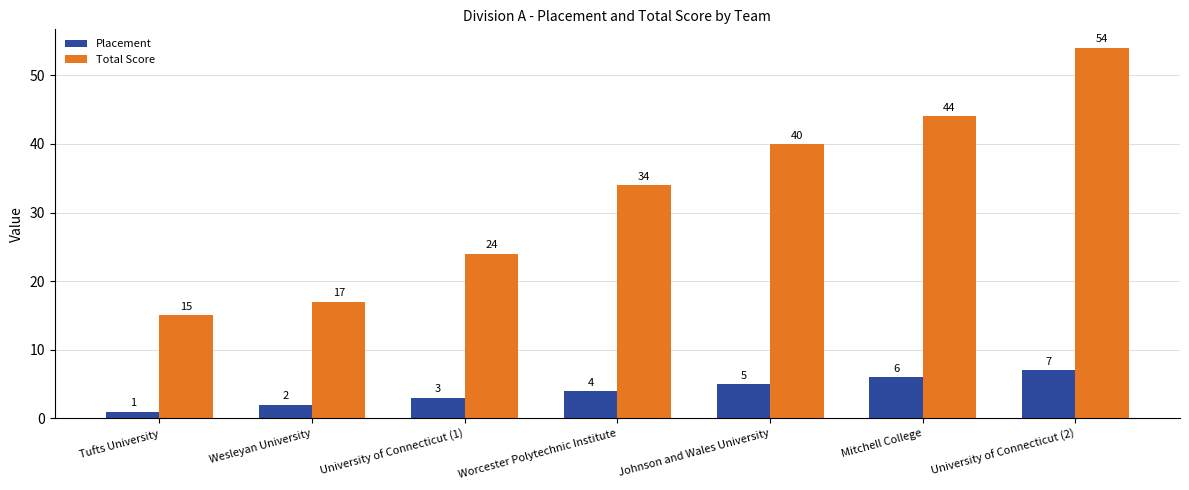

Reading left to right, list all the values displayed in this chart.

Placement: Tufts University=1	Wesleyan University=2	University of Connecticut (1)=3	Worcester Polytechnic Institute=4	Johnson and Wales University=5	Mitchell College=6	University of Connecticut (2)=7
Total Score: Tufts University=15	Wesleyan University=17	University of Connecticut (1)=24	Worcester Polytechnic Institute=34	Johnson and Wales University=40	Mitchell College=44	University of Connecticut (2)=54